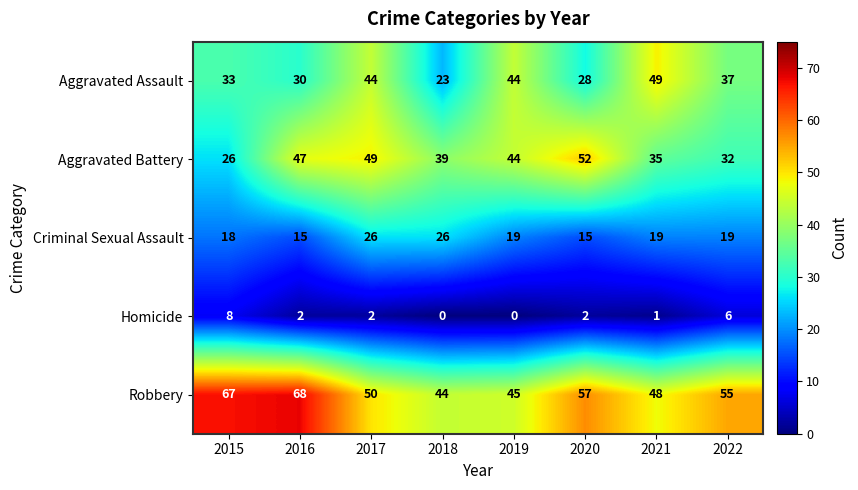

Is it true that Aggravated Battery equals 39 at 2018?

True